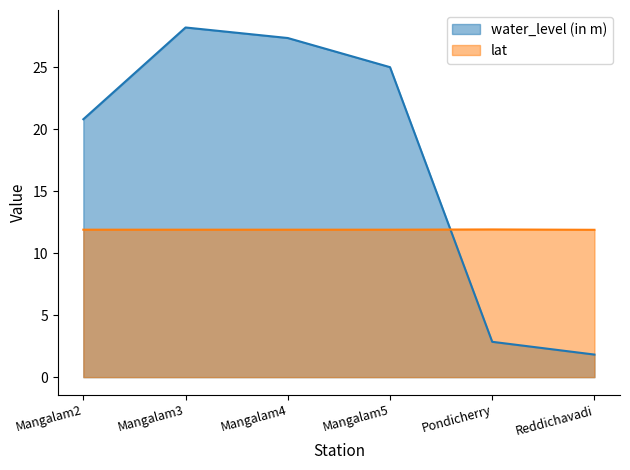

Is the value of water_level (in m) at Mangalam4 greater than the value of lat at Mangalam3?

Yes